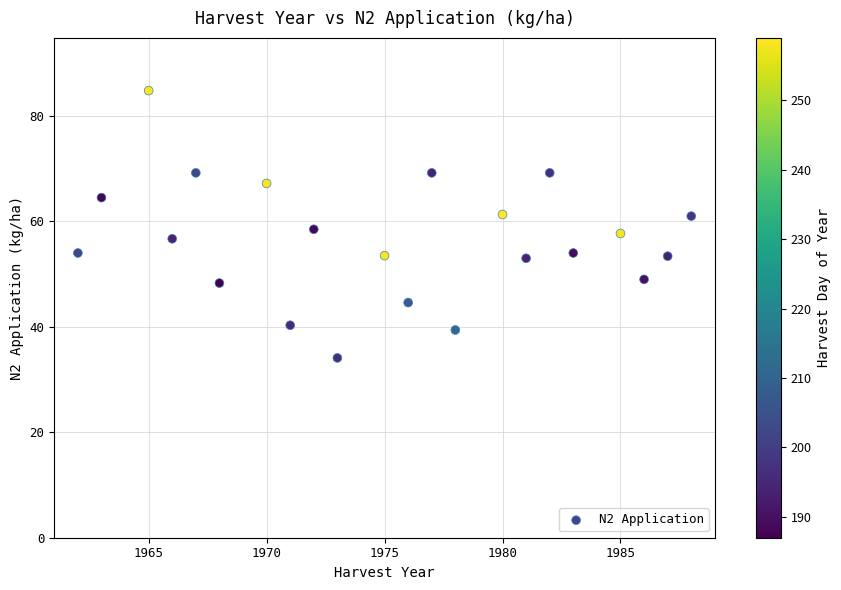

What is the range of Y values (max minus min)?

50.7